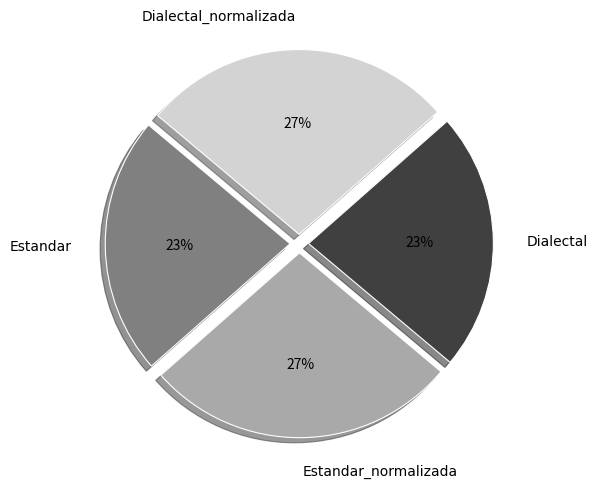

The Estandar_normalizada slice represents 19% of the pie. True or false?

False